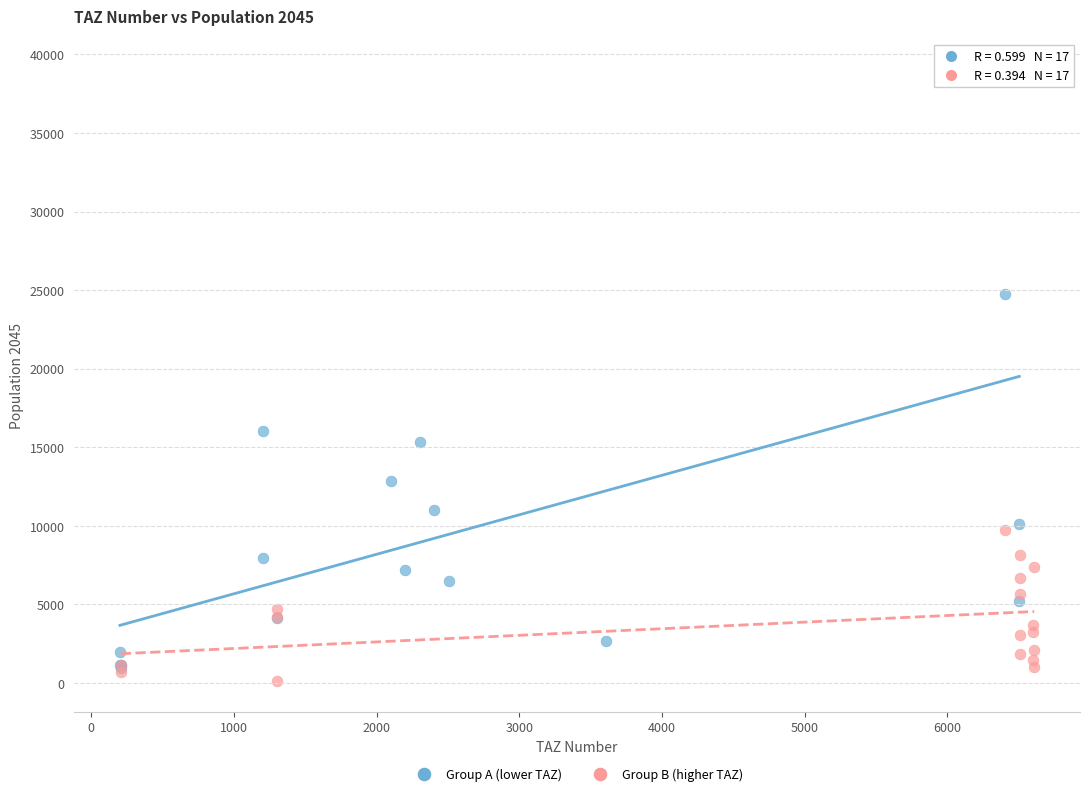

Which series has the widest spread of Y values?

Group A (lower TAZ)